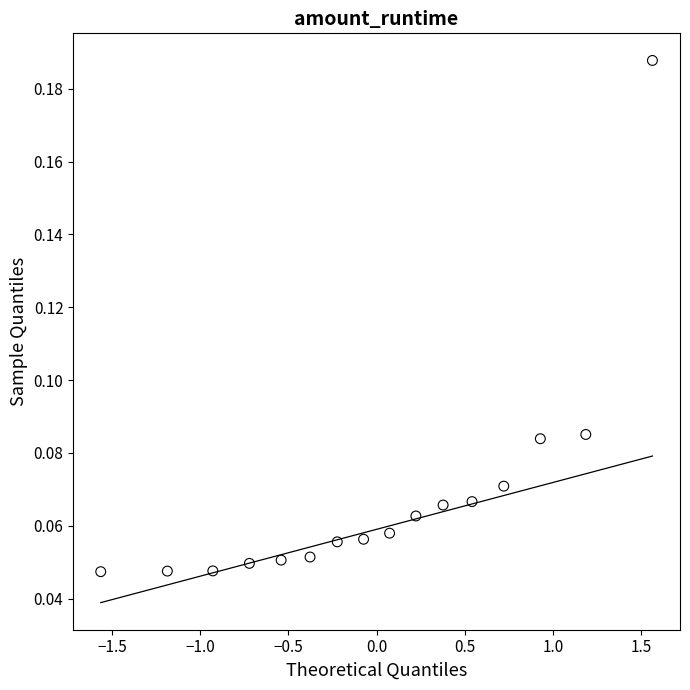

What is the range of X values (max minus min)?

3.1